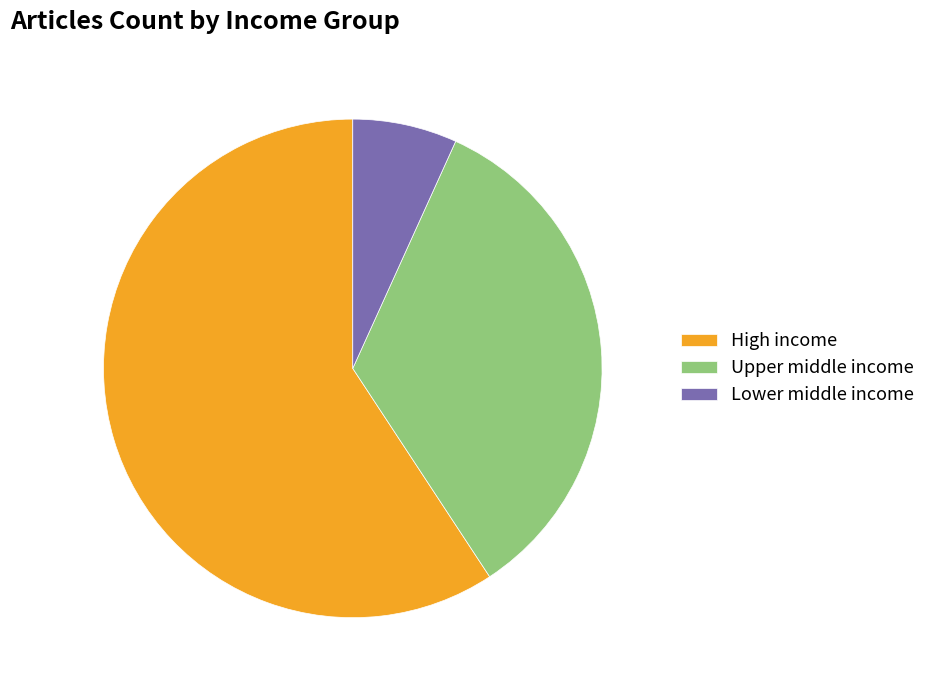

What percentage is NOT represented by Upper middle income?

66.0%